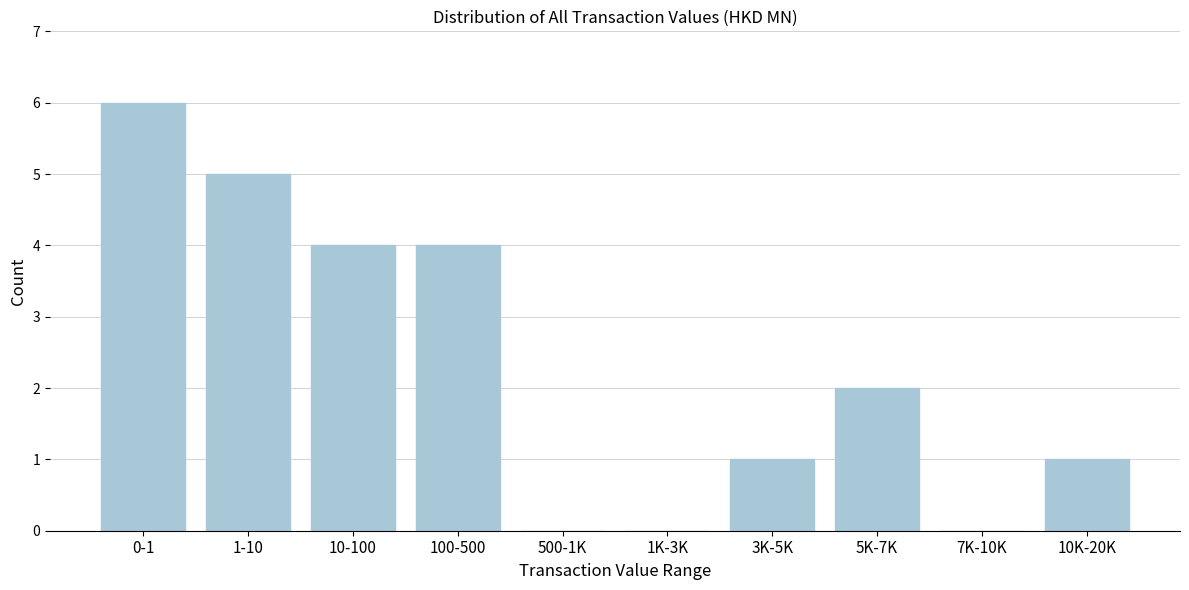

Reading right to left, extract all data points from this chart.

10K-20K=1	7K-10K=0	5K-7K=2	3K-5K=1	1K-3K=0	500-1K=0	100-500=4	10-100=4	1-10=5	0-1=6